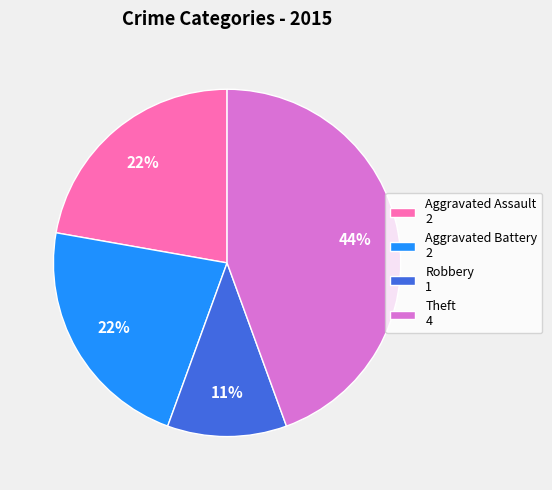

Do Robbery 1 and Aggravated Assault 2 together represent more than half of the pie?

No